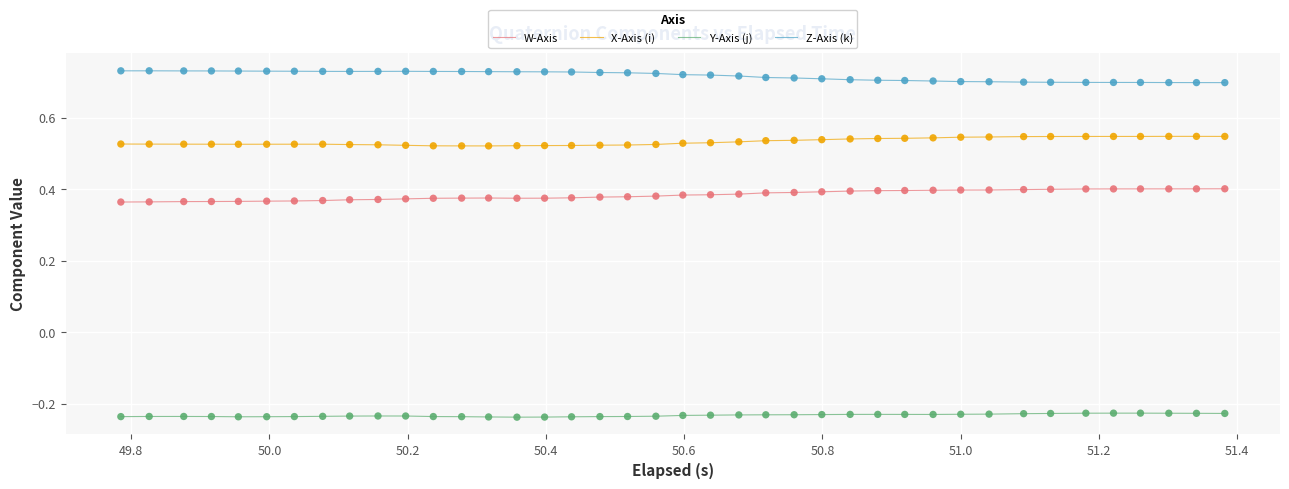

List the series in order of their peak value, highest first.

Z-Axis (k), X-Axis (i), W-Axis, Y-Axis (j)